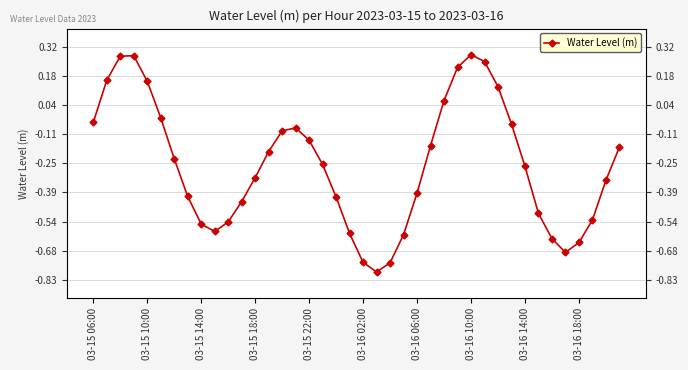

True or false: there are more than 1 points higher than both neighbors.

True